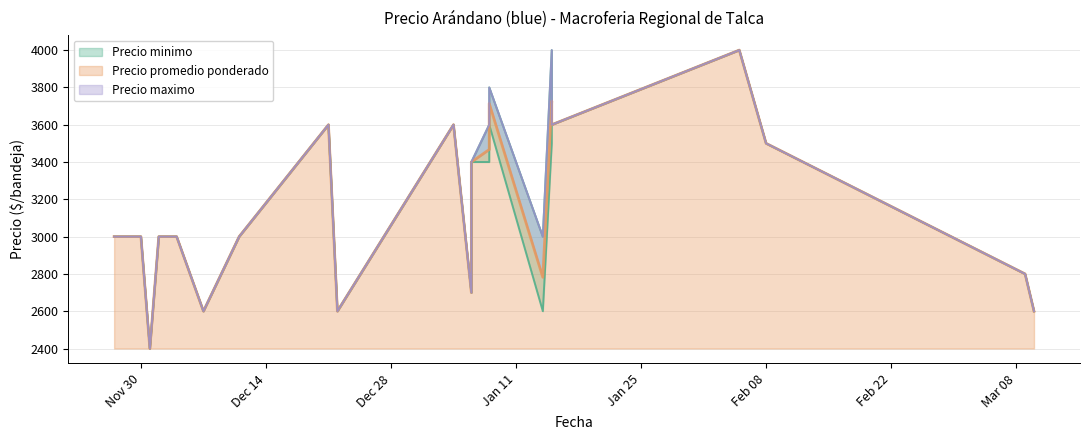

What is the difference between the Precio minimo values at 2020-12-01 and 2021-03-10?

200